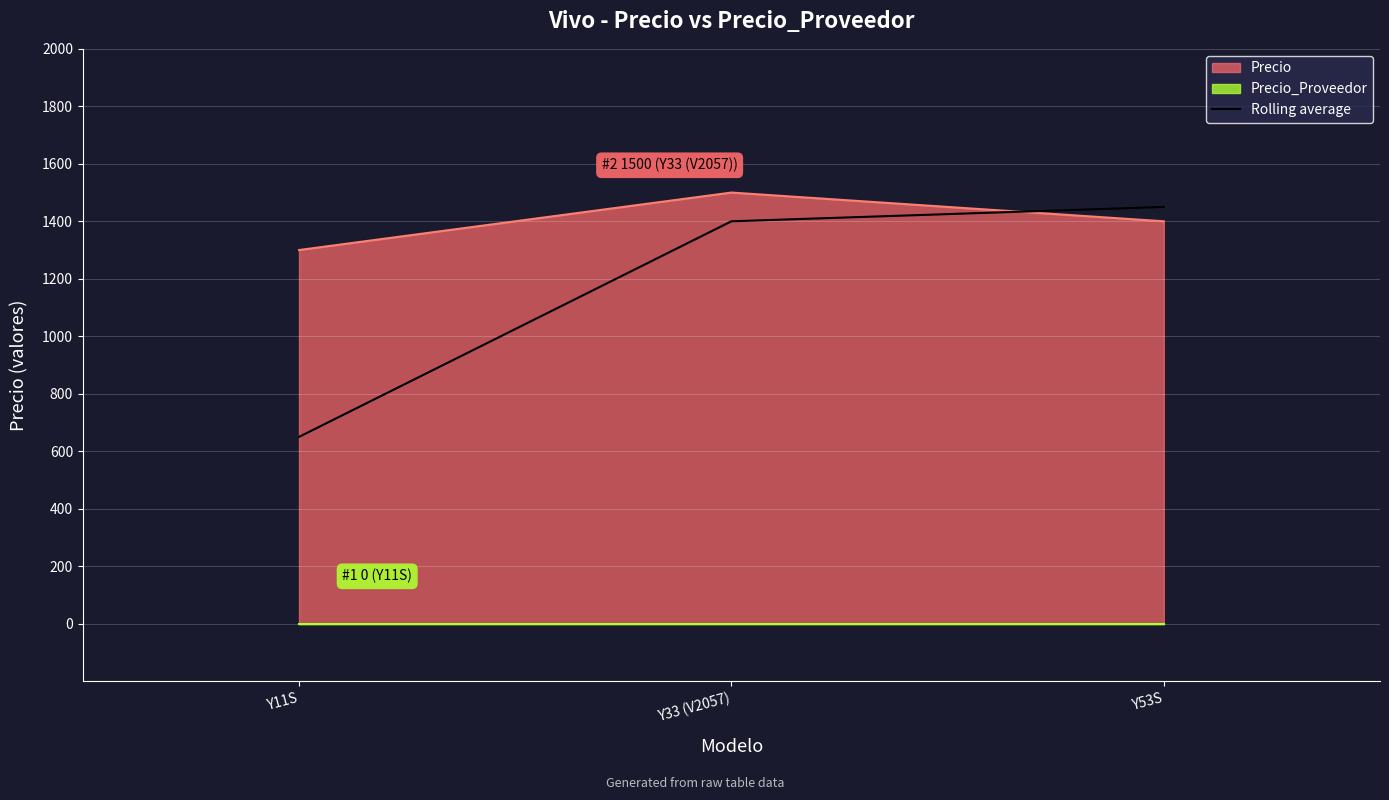

Between Y33 (V2057) and Y11S, which is larger?

Y33 (V2057)